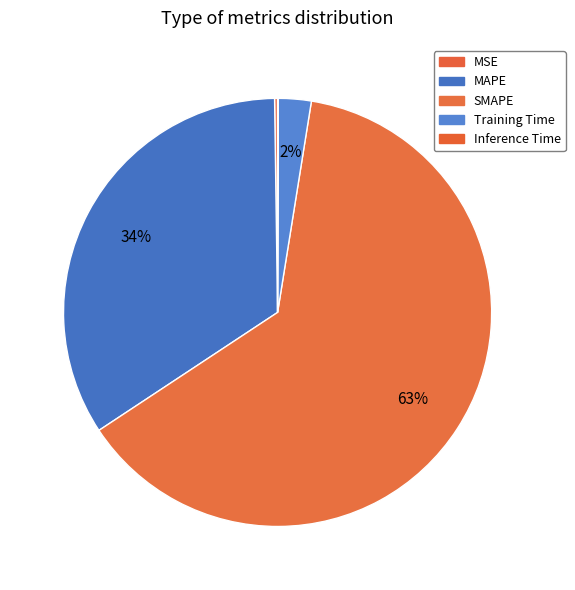

Is there any slice that represents more than half of the pie?

Yes